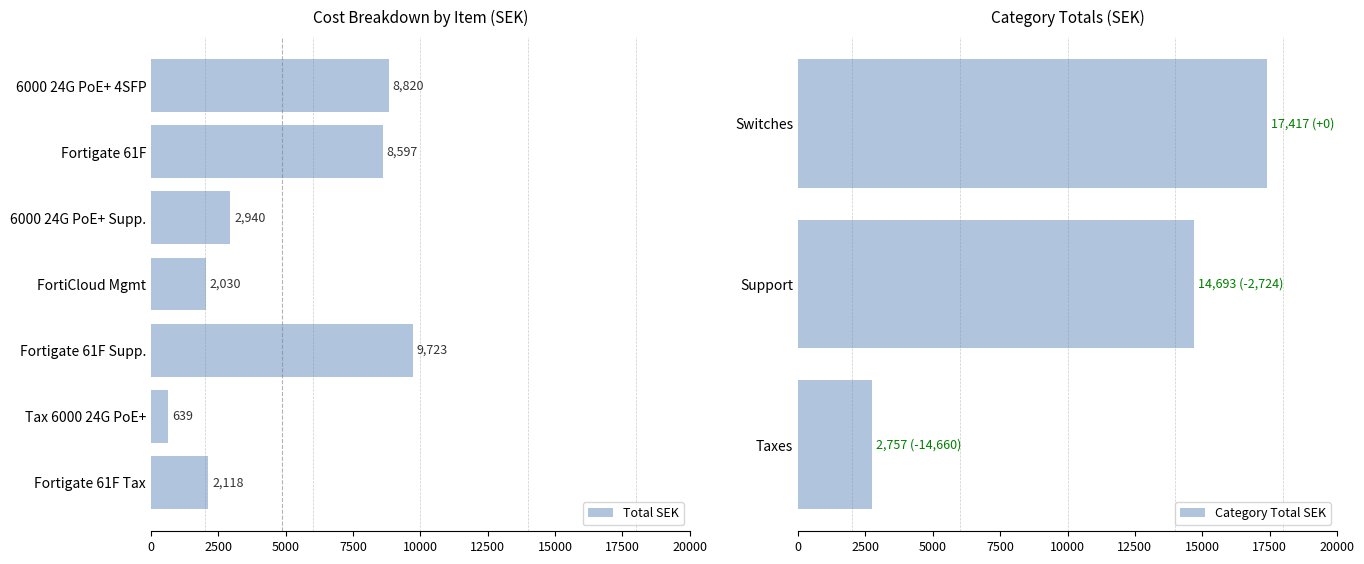

What is the greatest value displayed?

17417.0